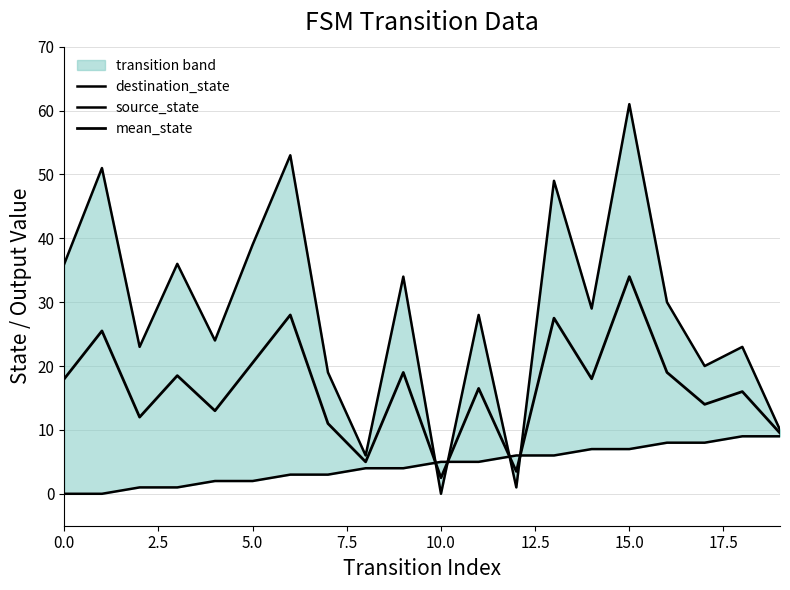

What are all the series names shown in the legend?

destination_state, source_state, mean_state